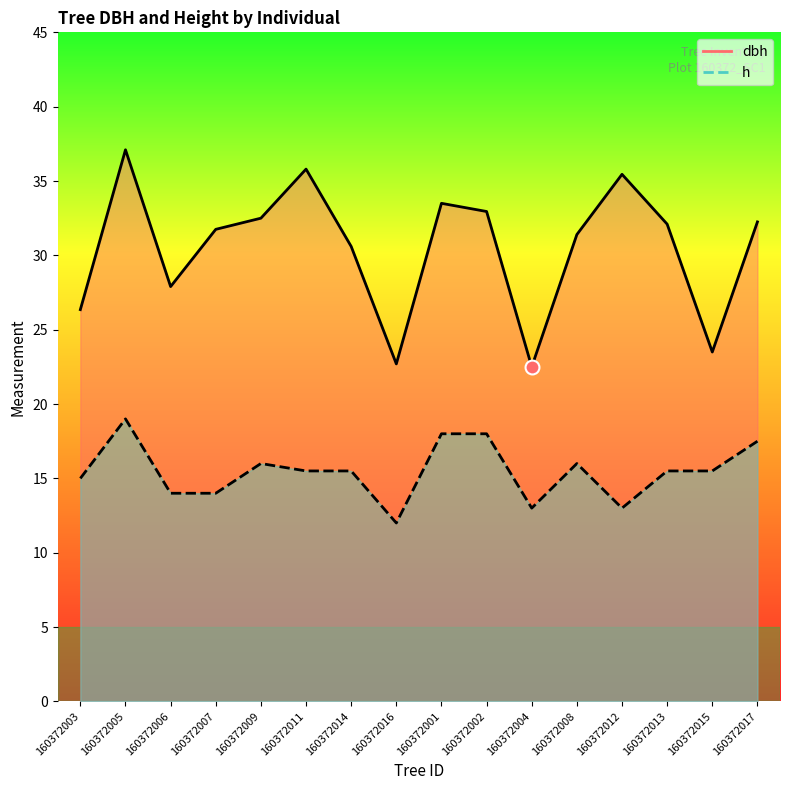

How many data points in dbh are less than 32?

8